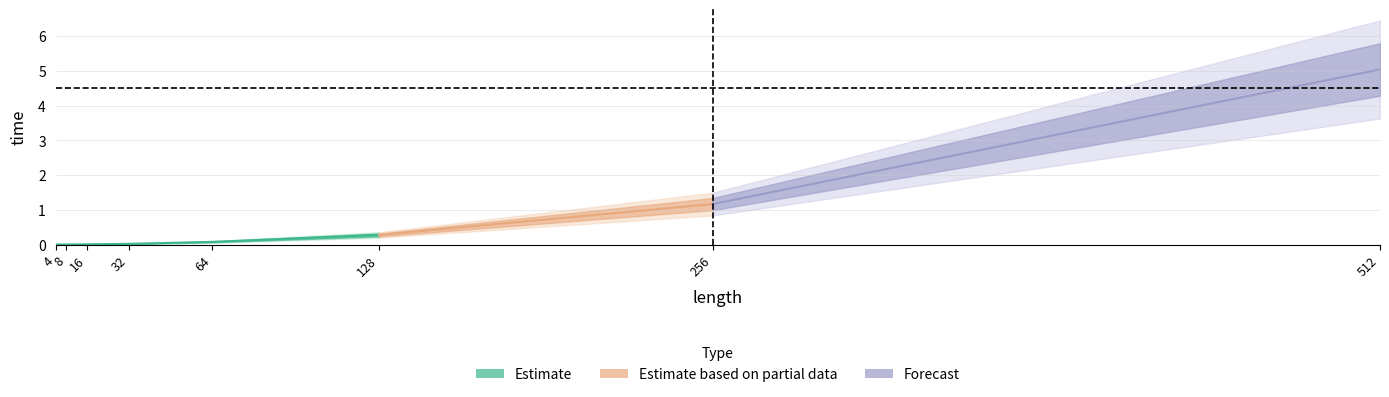

List the labels in order of value, largest first.

512, 256, 128, 64, 32, 16, 8, 4